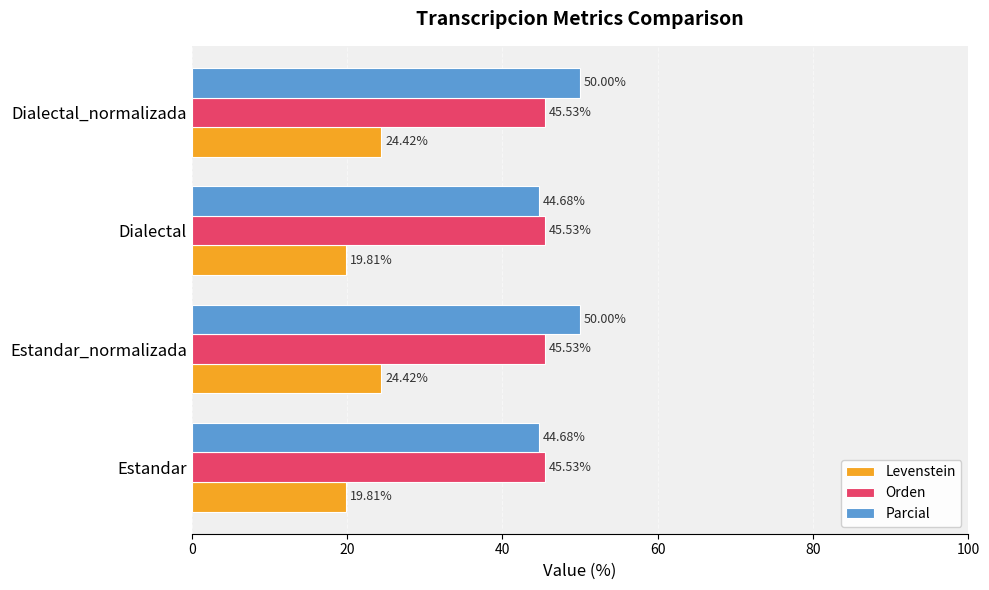

What is the difference between the maximum and minimum values in the Parcial series?

5.3